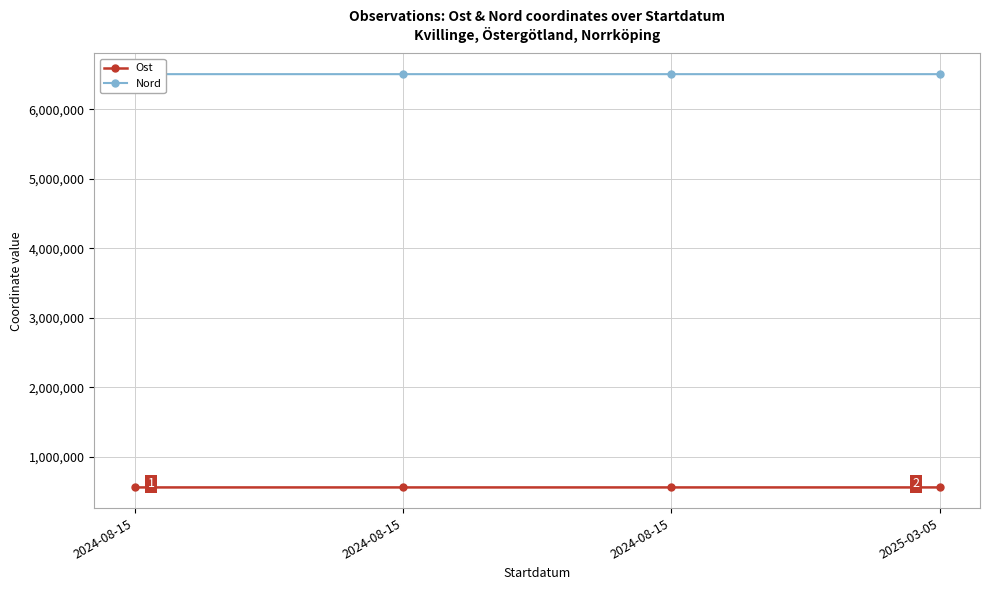

True or false: Nord has more than 0 interior local peaks.

True